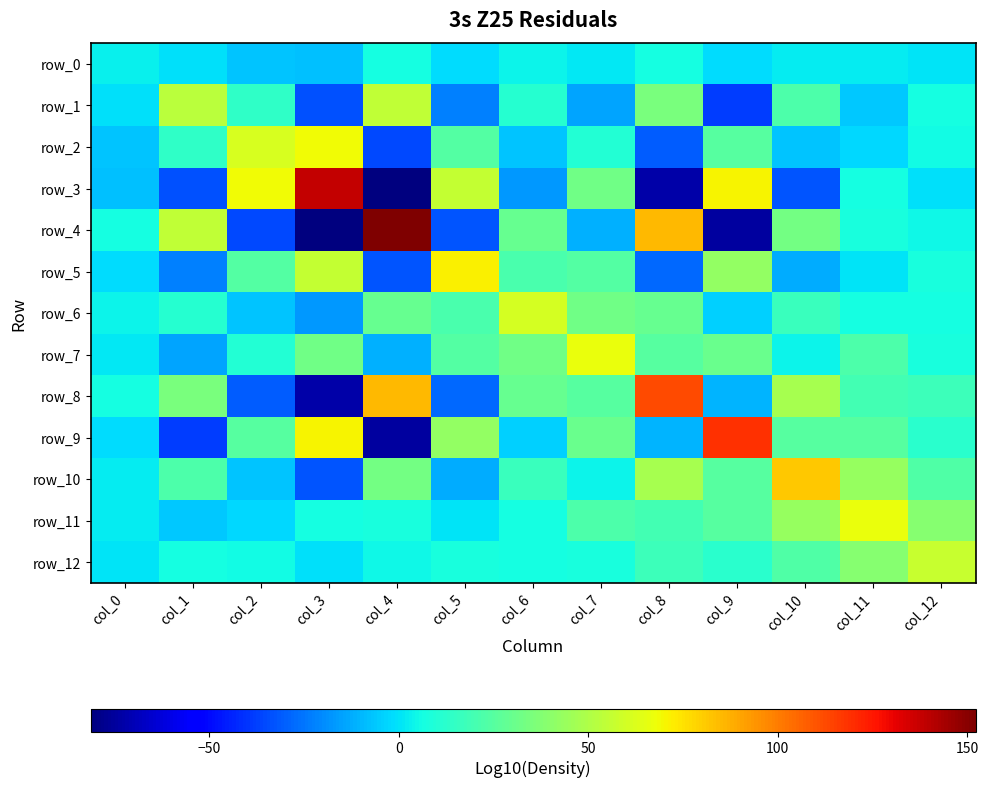

What is the total value across all series at col_10?

247.3